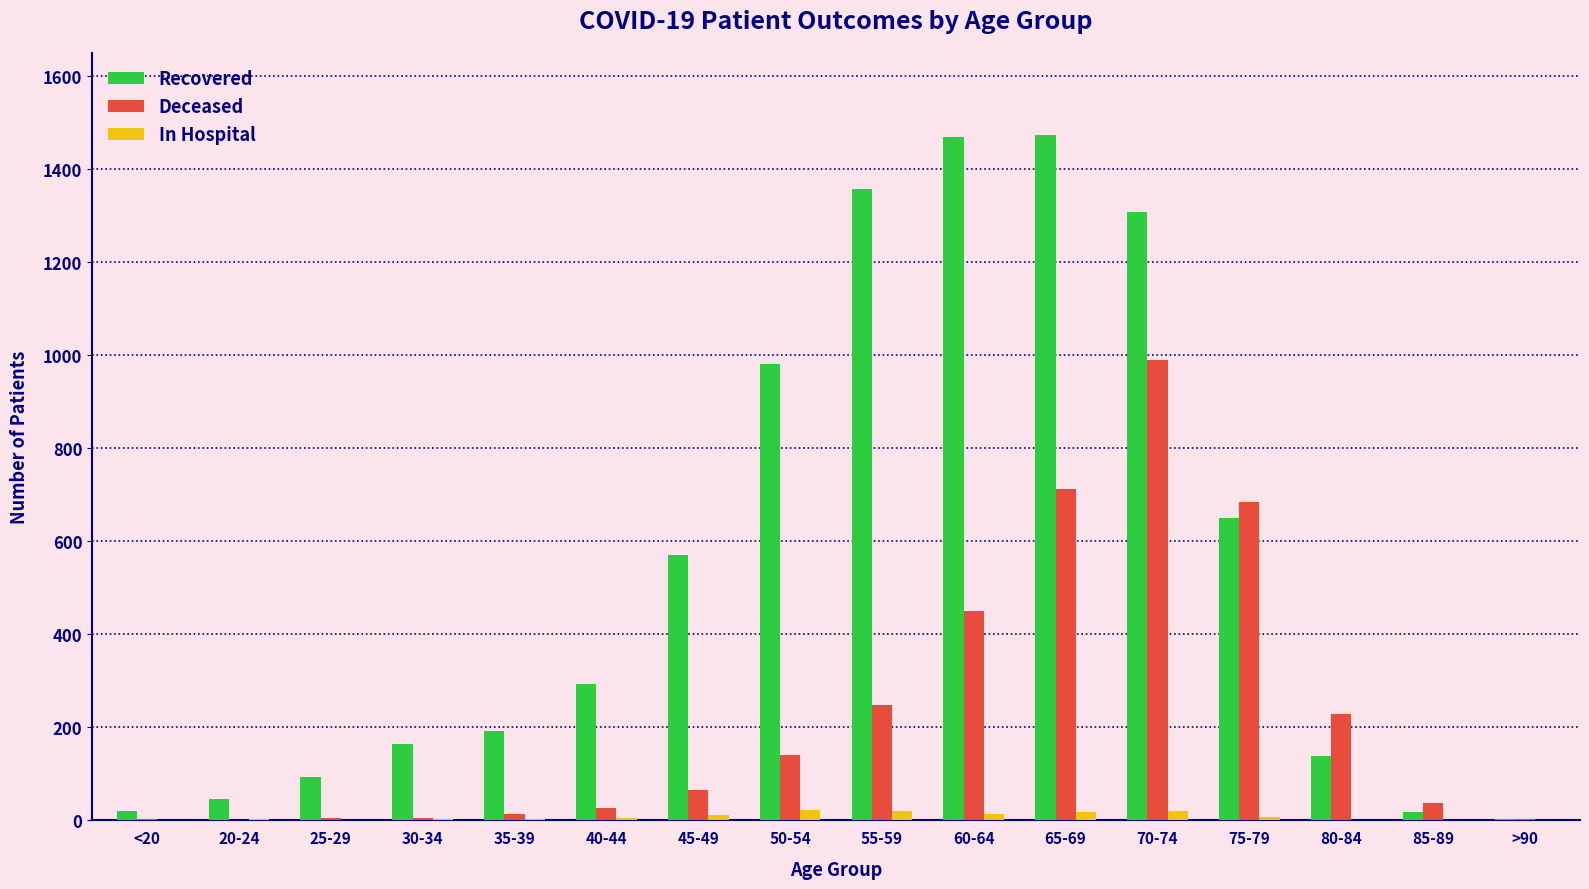

The In Hospital series shows 11 at 45-49. True or false?

True